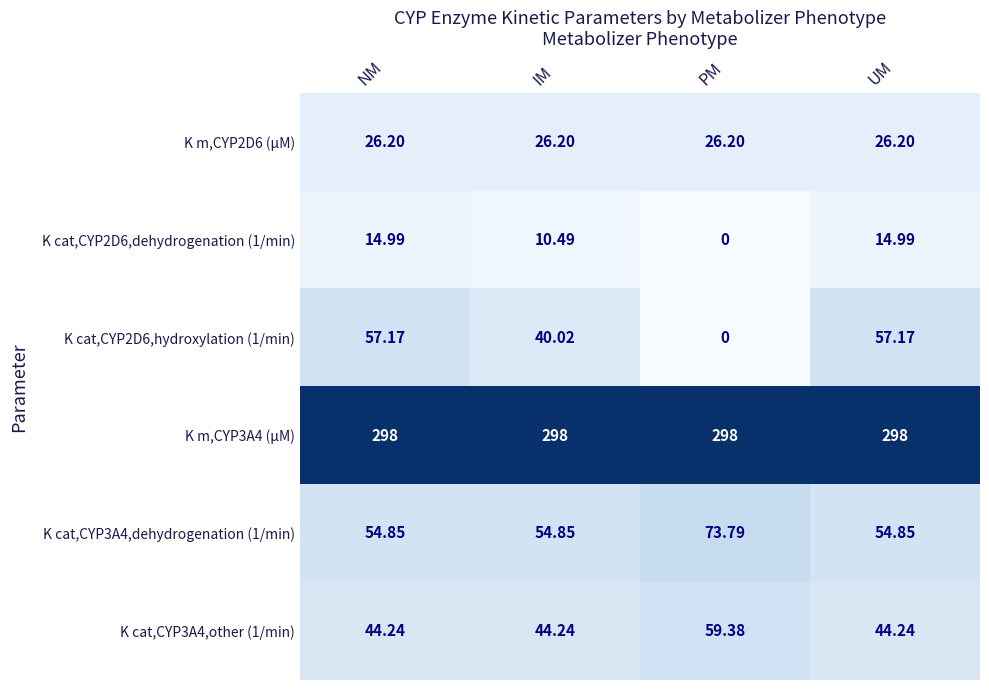

Which series has the largest total across all categories?

K m,CYP3A4 (µM)